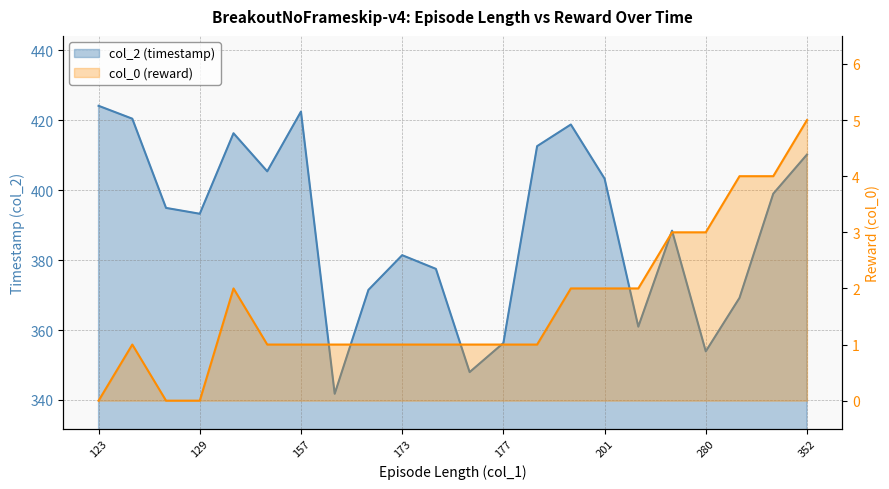

Which has a higher value, 174 or 352?

352